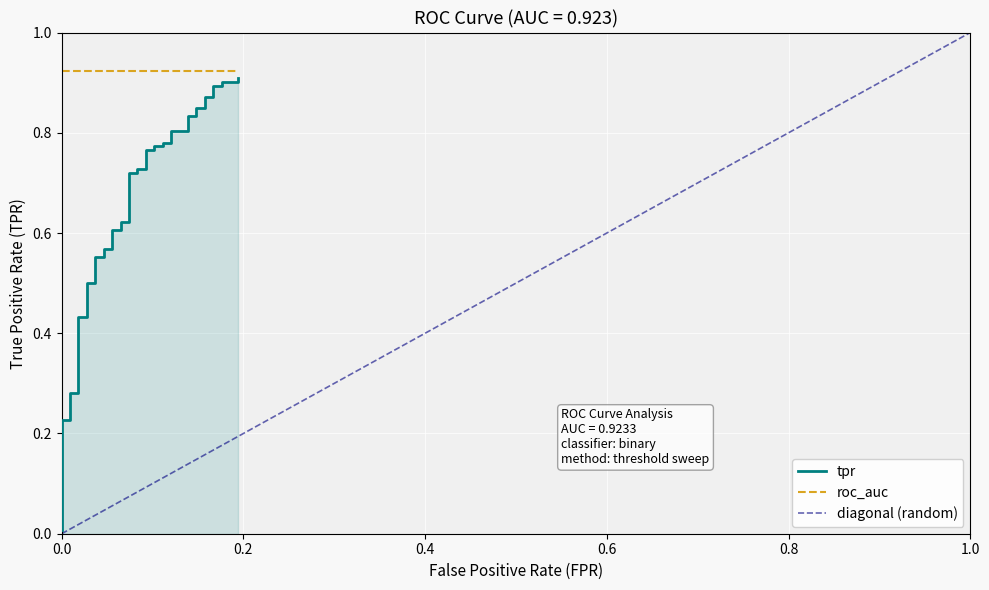

True or false: diagonal (random) has more than 2 points higher than both neighbors.

False